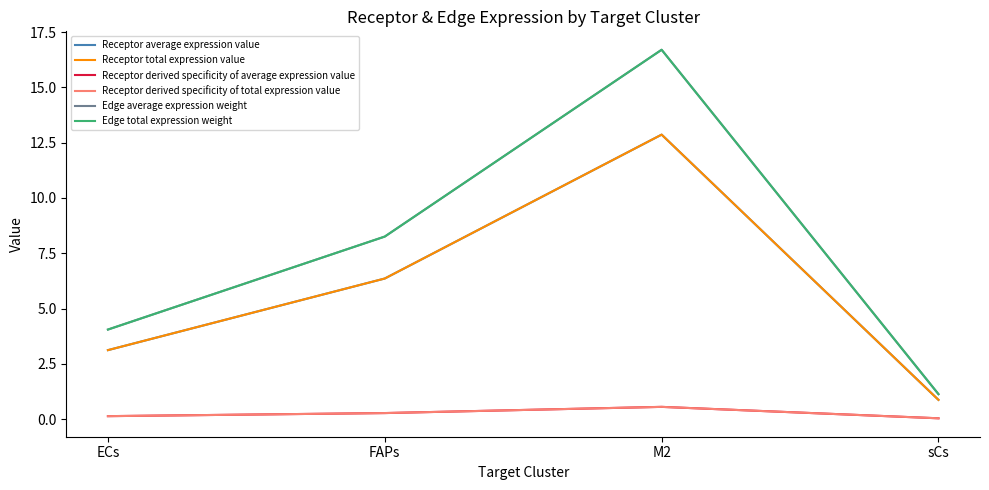

Is this an area chart (filled region under the line)?

No